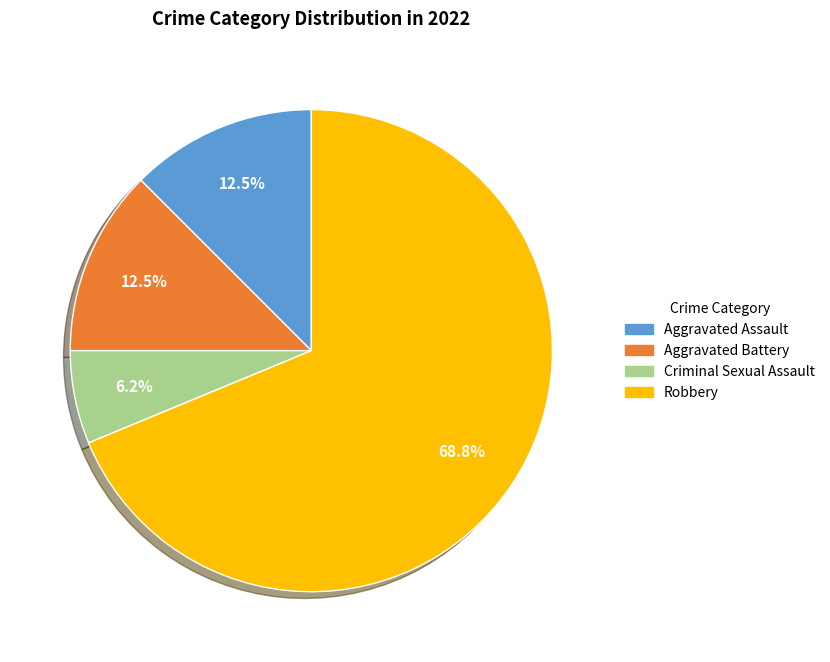

Is there any slice that represents more than half of the pie?

Yes